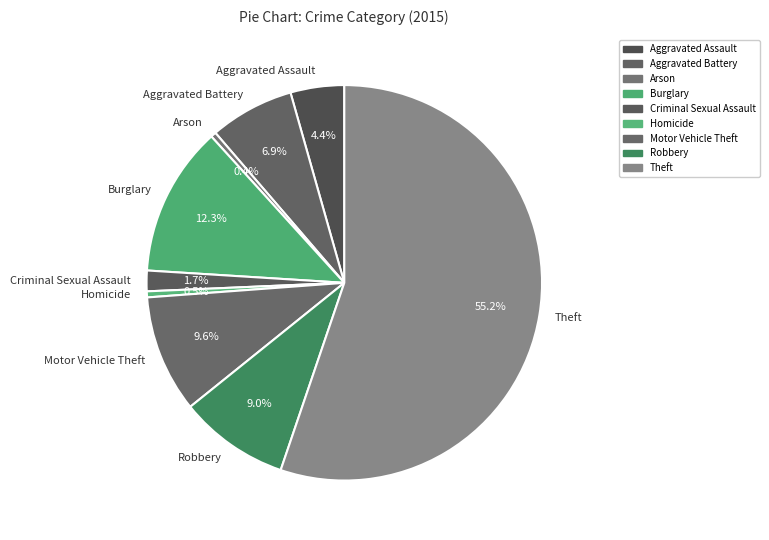

What is the total percentage of Burglary and Robbery?

21.3%